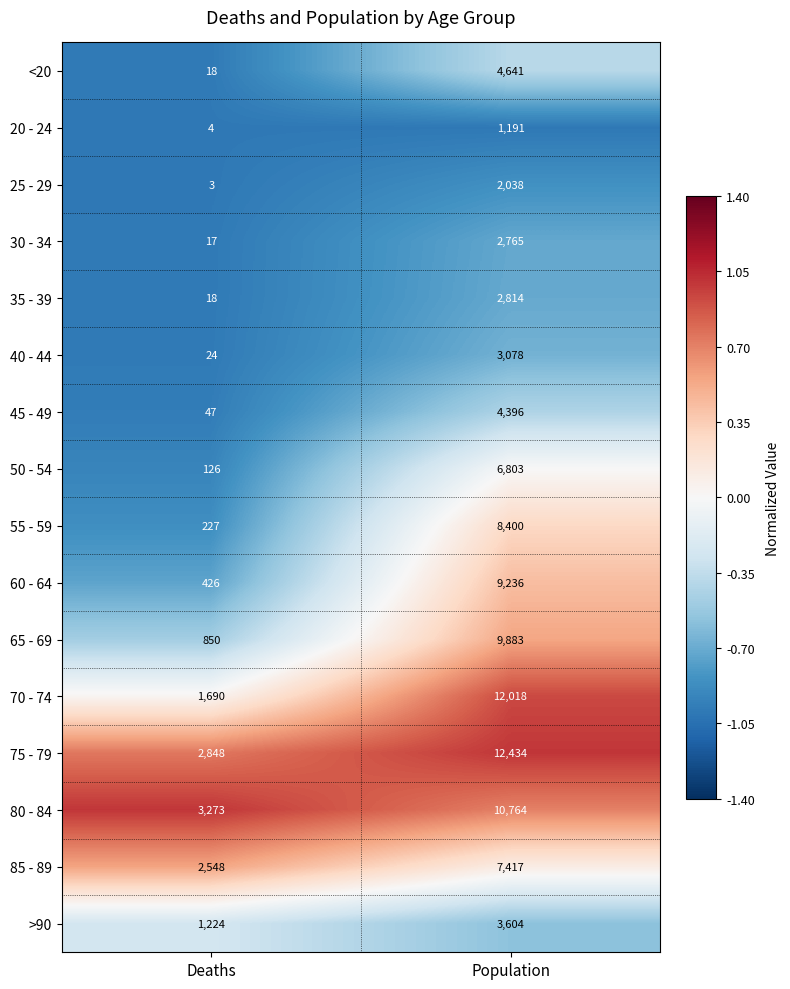

True or false: 30 - 34 has a value of 2765 at Population.

True